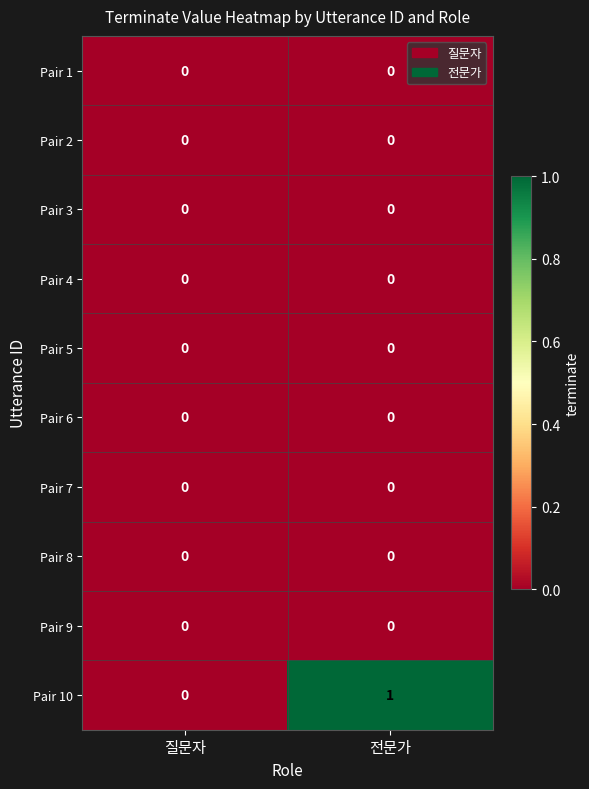

Which series has the largest range (max minus min)?

Pair 10